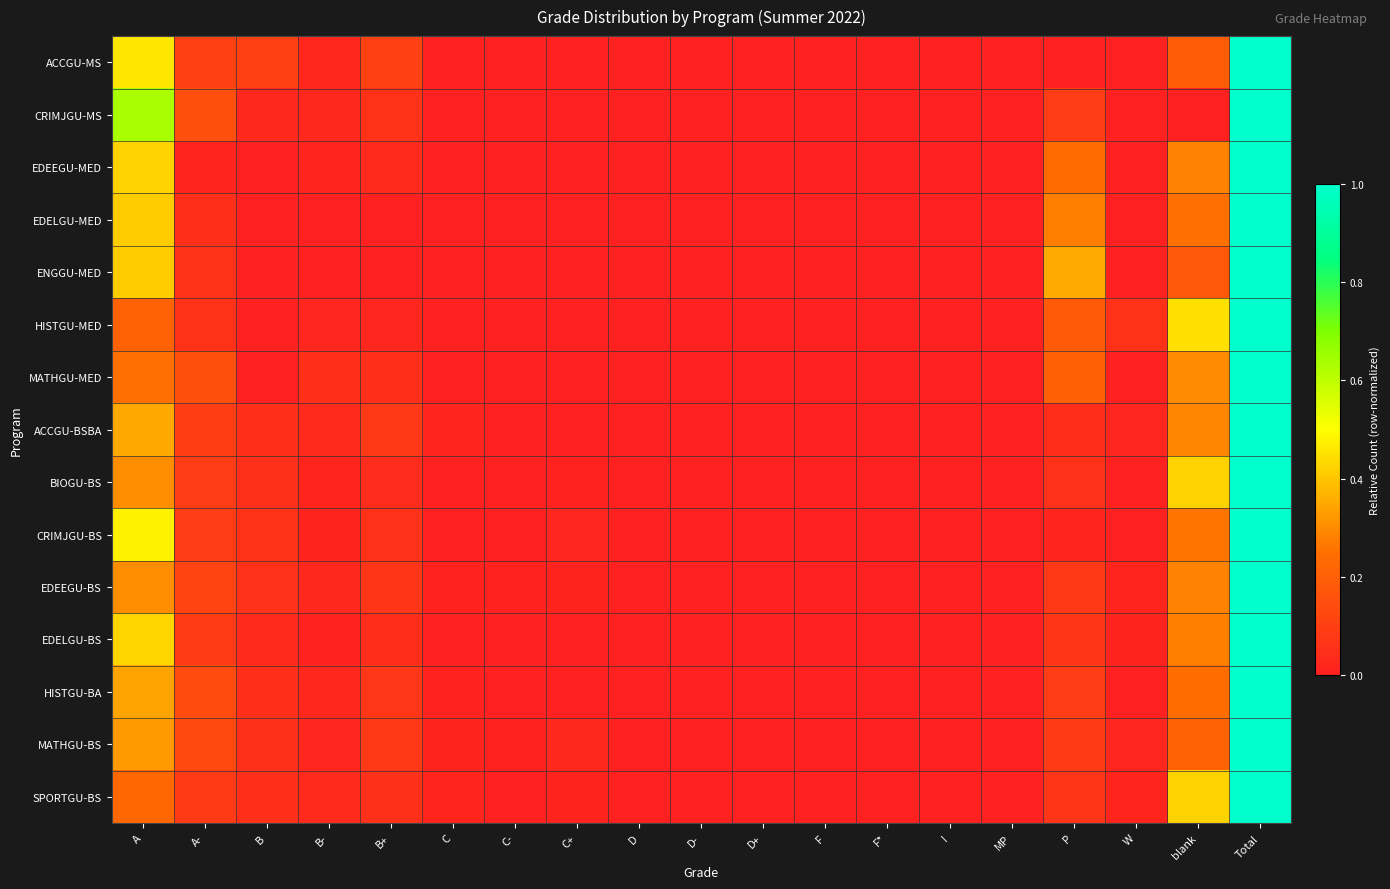

Which series has the largest total across all categories?

ACCGU-MS